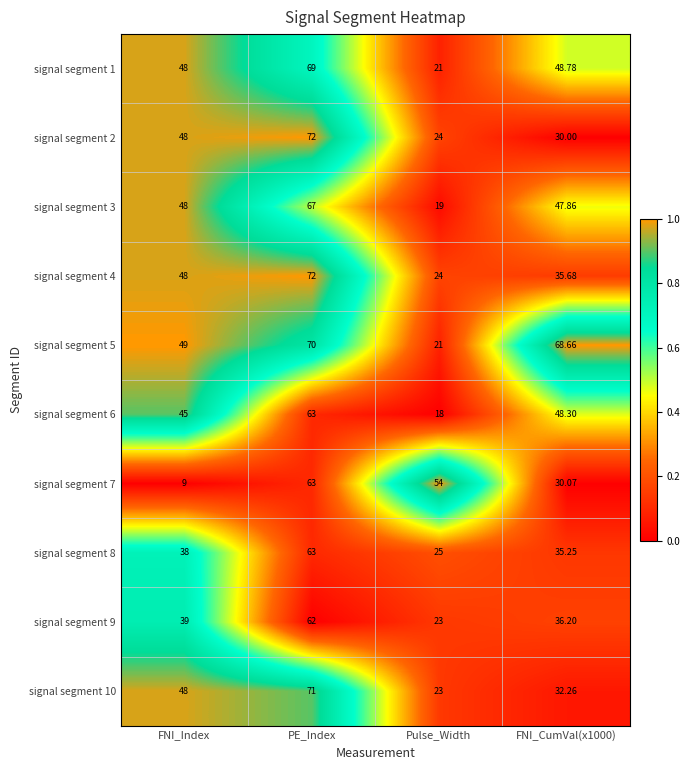

Where is signal segment 5 nearest to the value 45?

FNI_Index